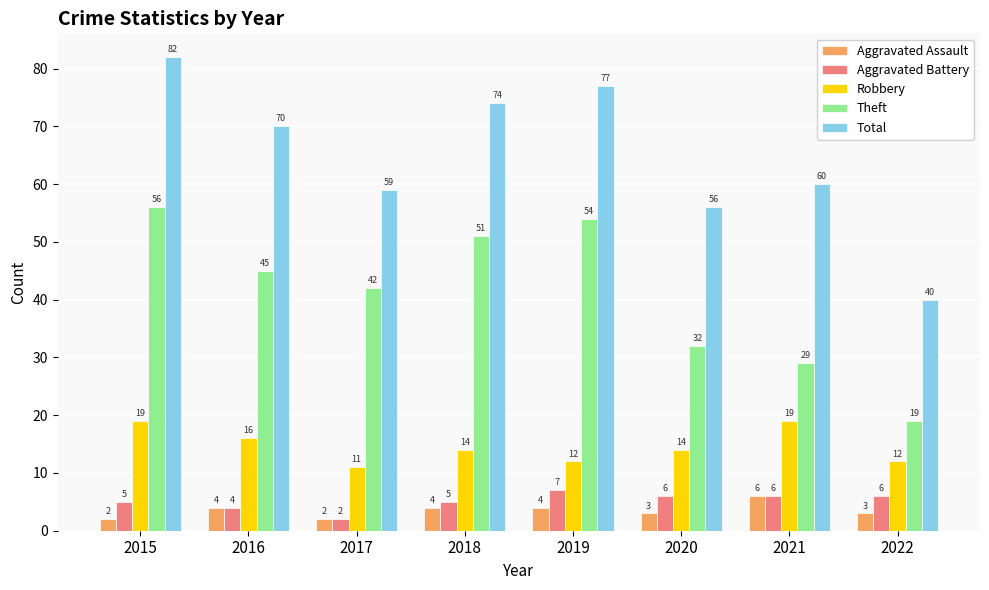

What is the difference between the second highest and second lowest values in the Theft series?

25